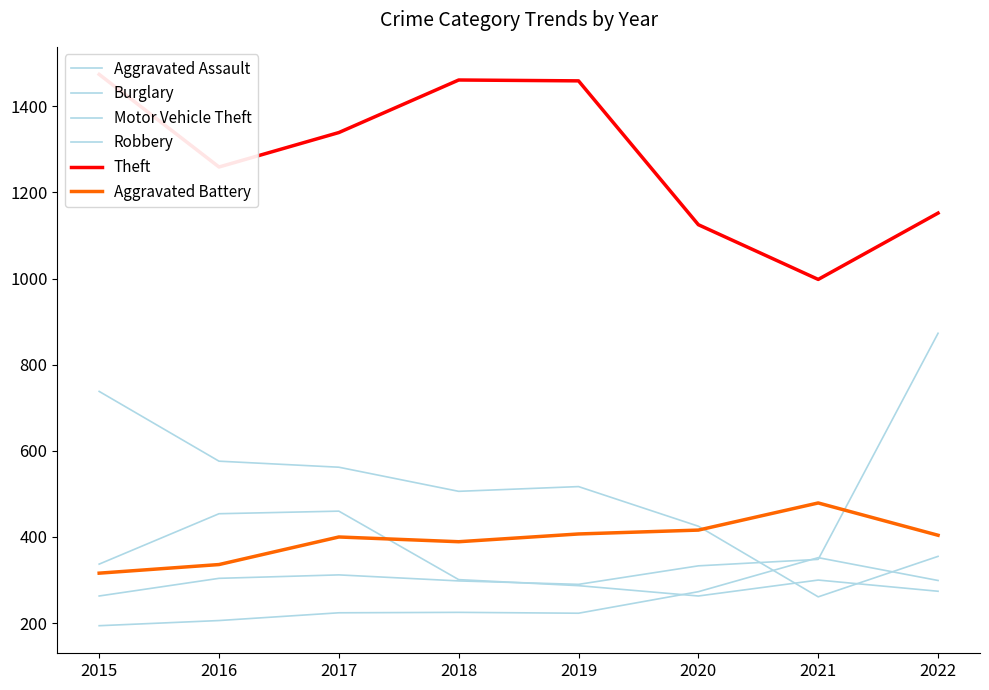

What is the value of the Burglary point at the 2nd from the left?

576